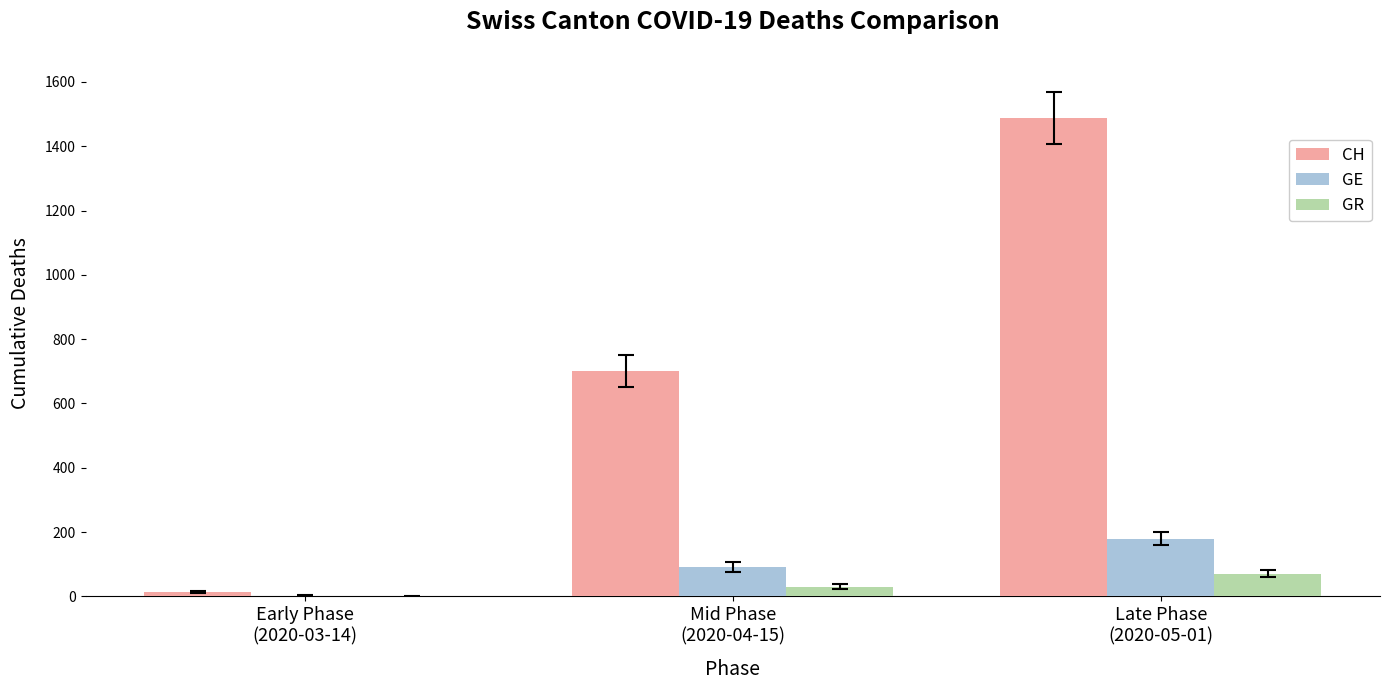

How many CH values are between 14 and 1488?

3